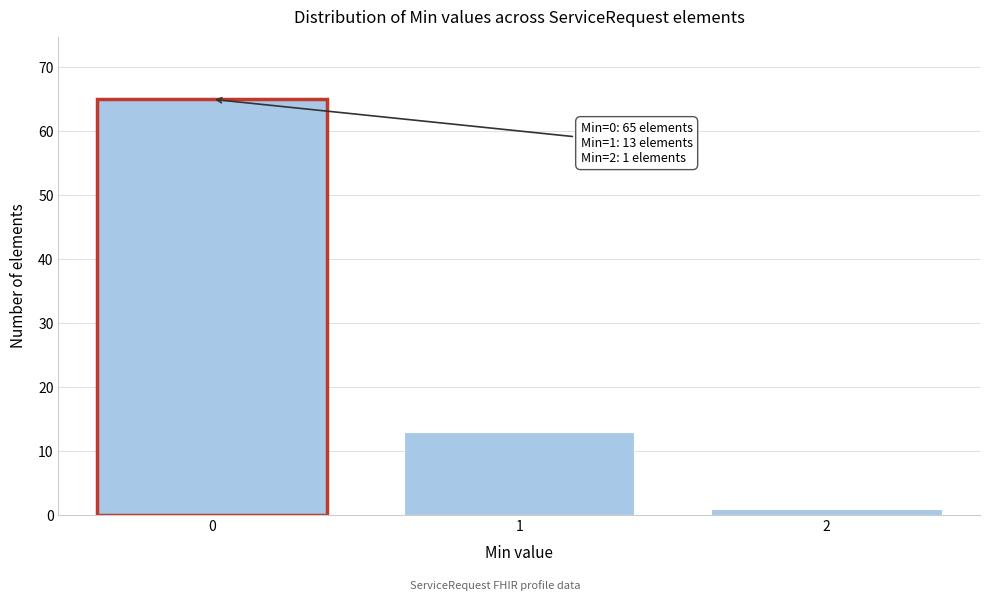

Reading left to right, extract all data points from this chart.

0=65	1=13	2=1